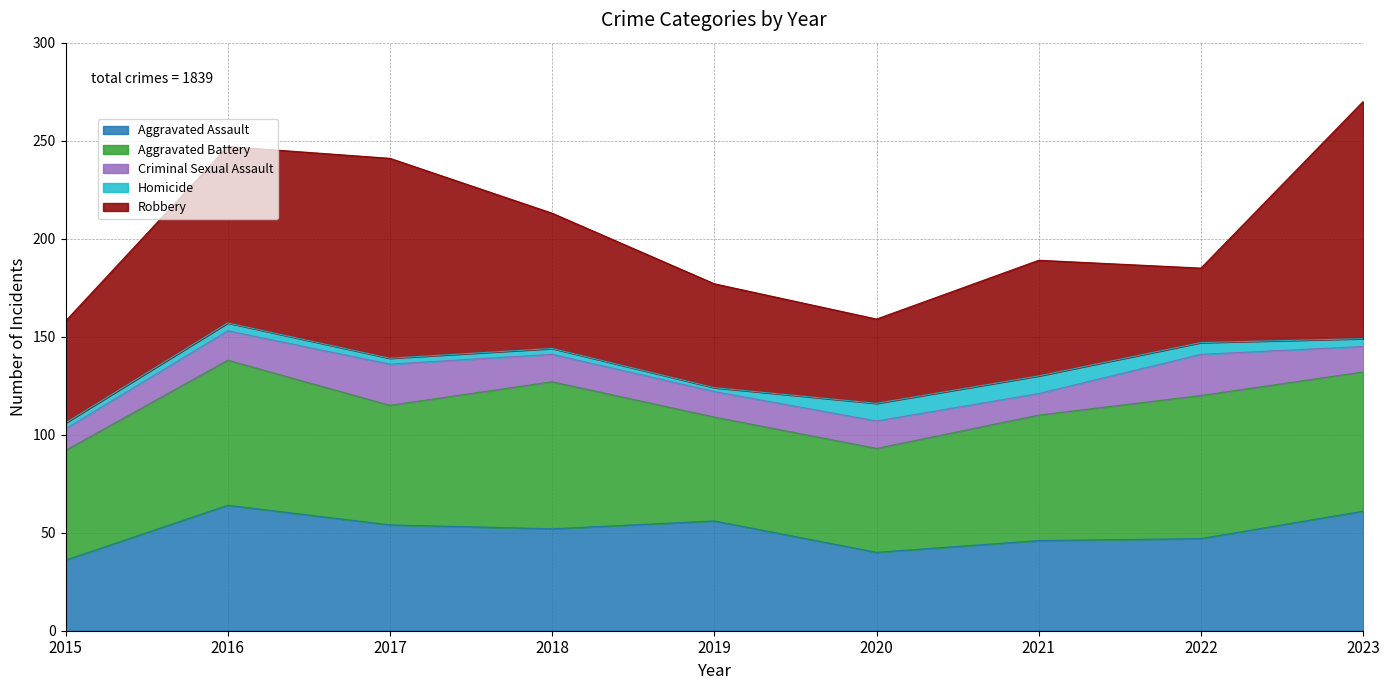

True or false: Robbery has more than 0 points higher than both neighbors.

True